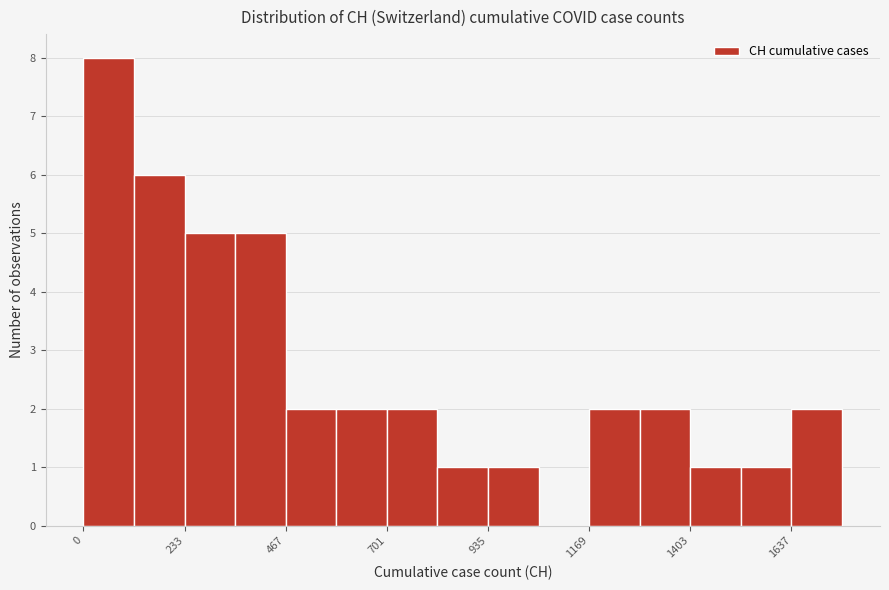

Around what value on the x-axis is the tallest bar? Give the approximate position of its centre, as read against the axis.

50